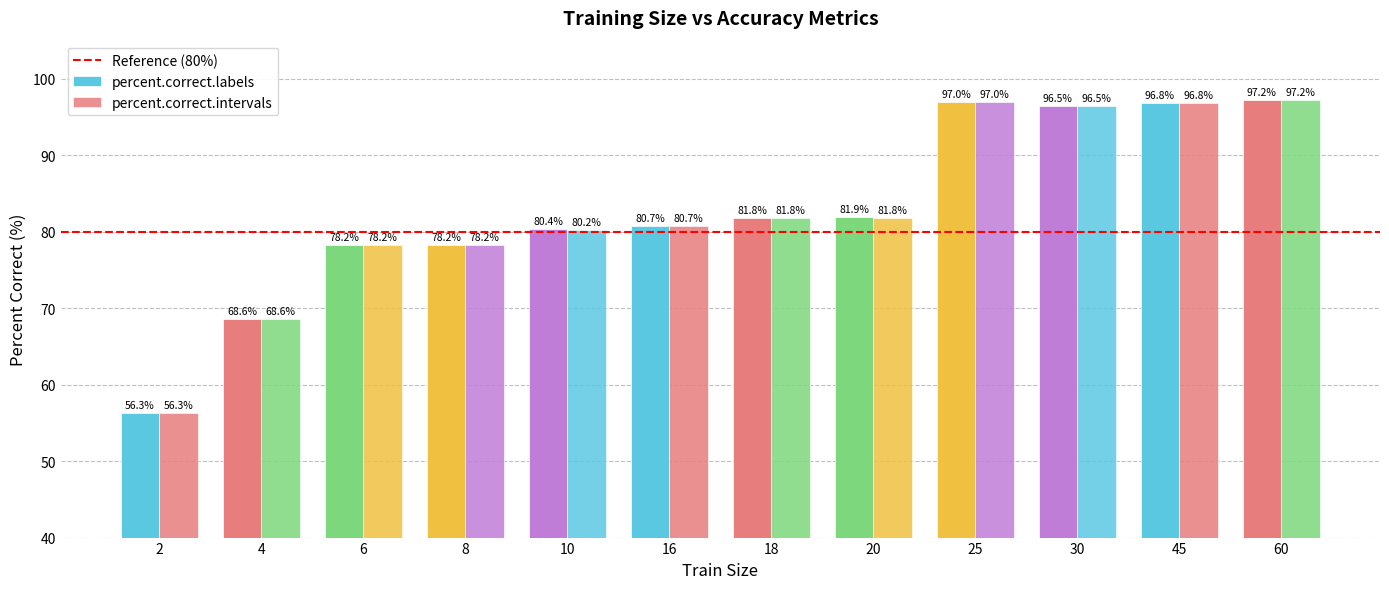

How many data points in percent.correct.labels are less than 81?

6